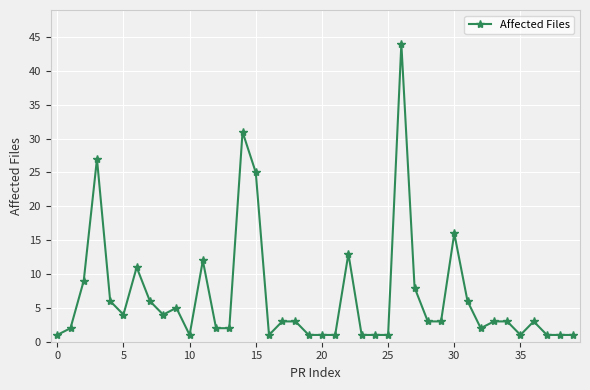

Count the number of categories in the chart.

40